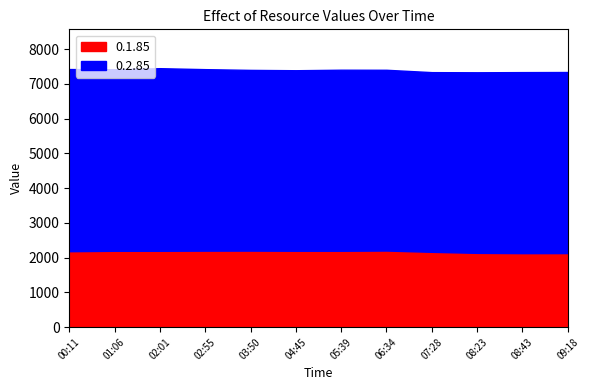

True or false: 0.3.85 and 0.2.85 intersect in this chart.

False